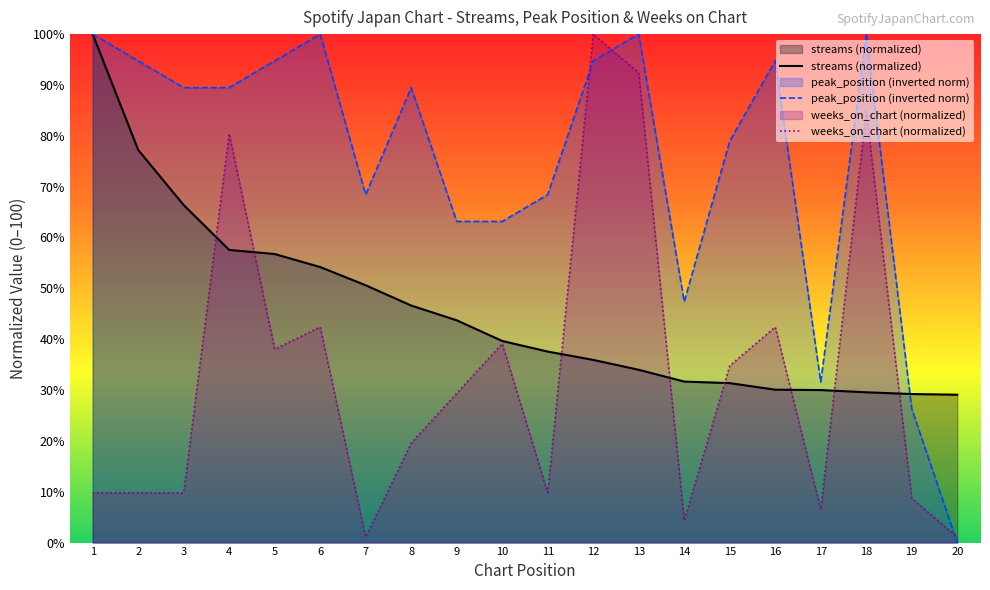

After their last crossing, which series has the higher values: streams (normalized) or peak_position (inverted norm)?

streams (normalized)